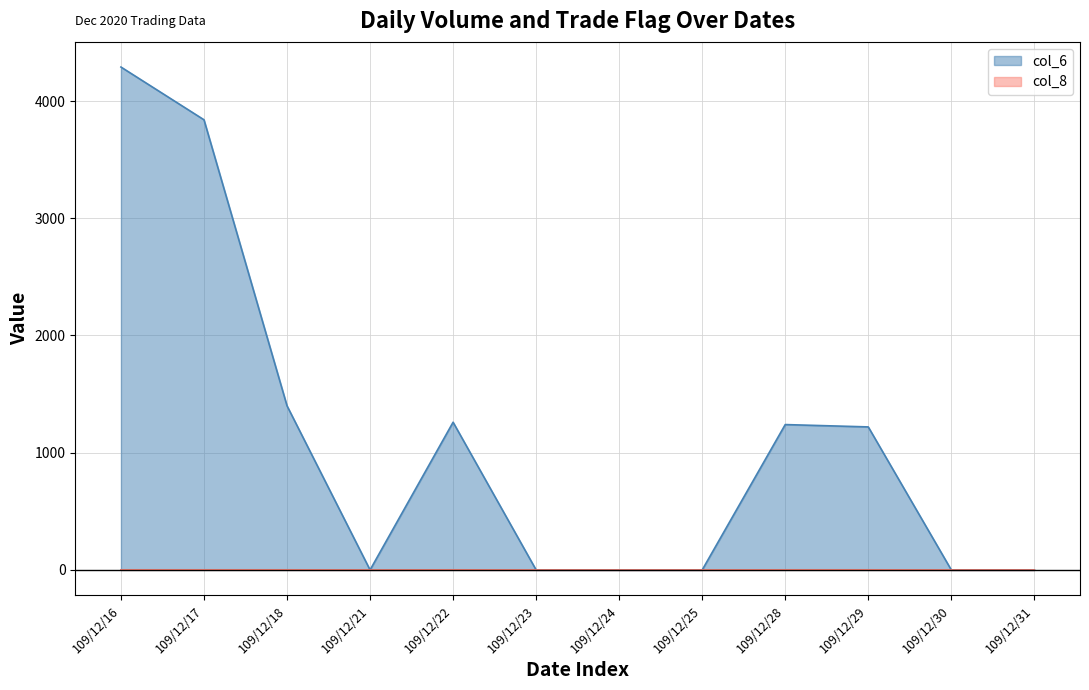

What is the difference between the col_6 values at 109/12/18 and 109/12/22?

140